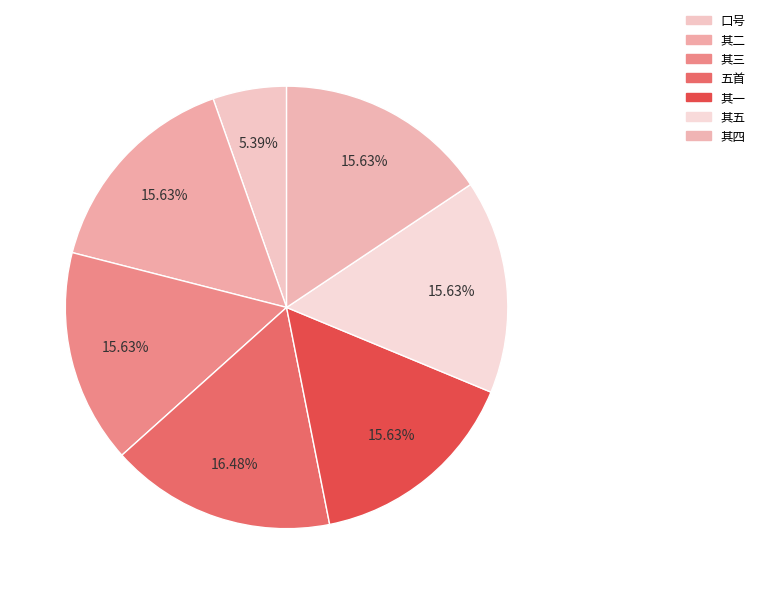

How many slices are in this pie chart?

7